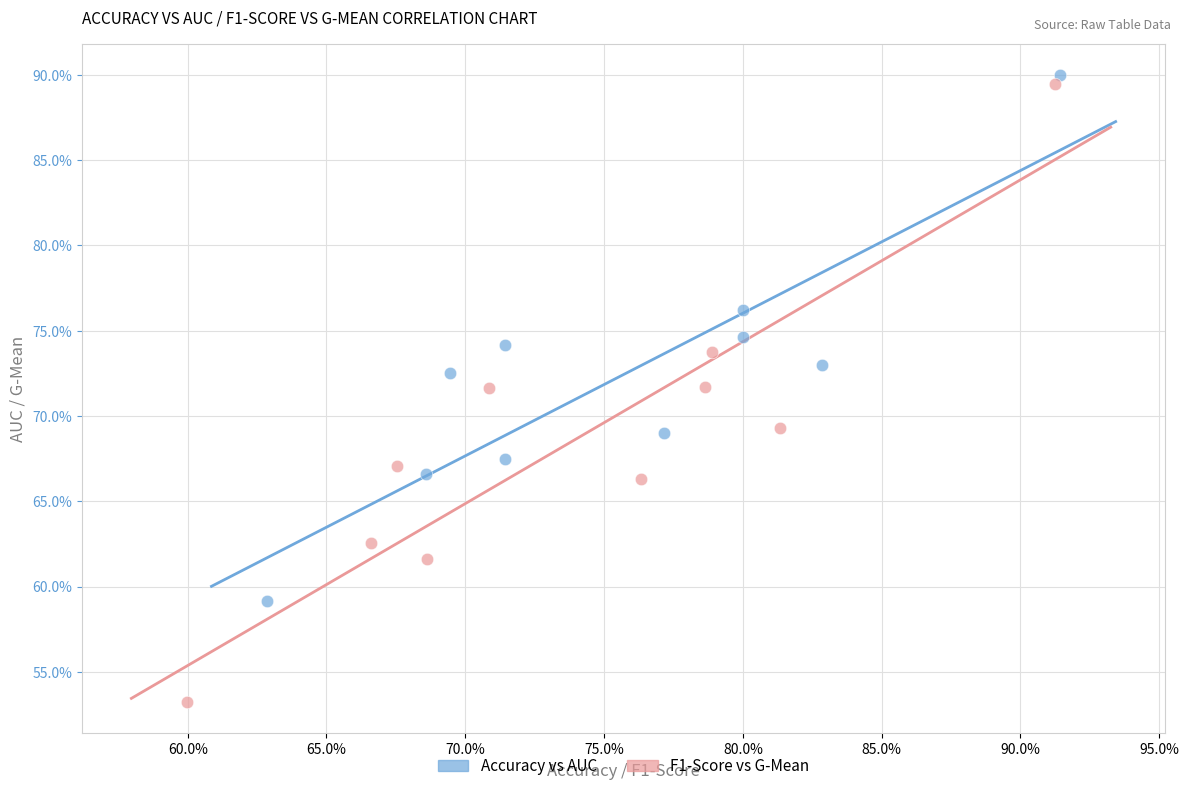

What are all the series names shown in the legend?

Accuracy vs AUC, F1-Score vs G-Mean